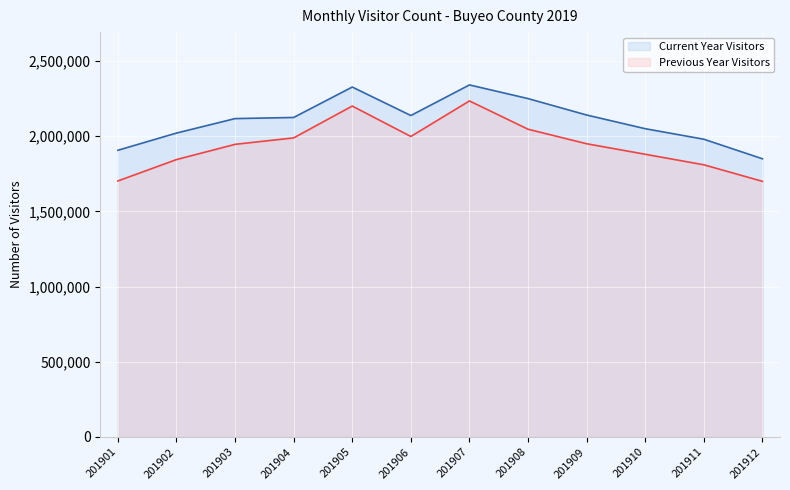

Does the chart display data point markers on the line(s)?

No